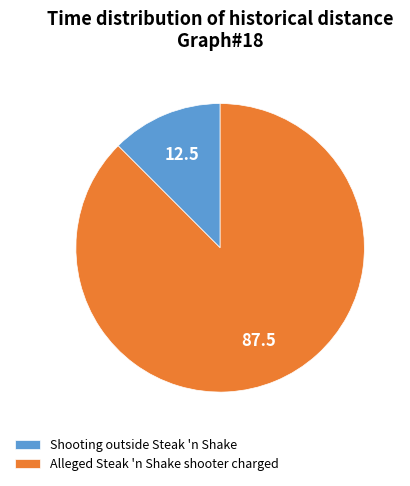

Rank the categories by value from highest to lowest.

Alleged Steak 'n Shake shooter charged, Shooting outside Steak 'n Shake